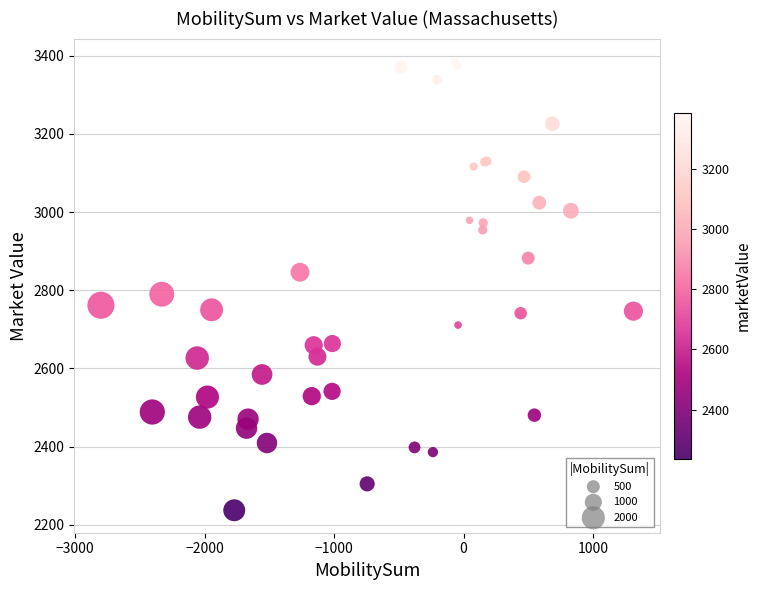

What Y value in the scatter plot is closest to 2811?

2789.8